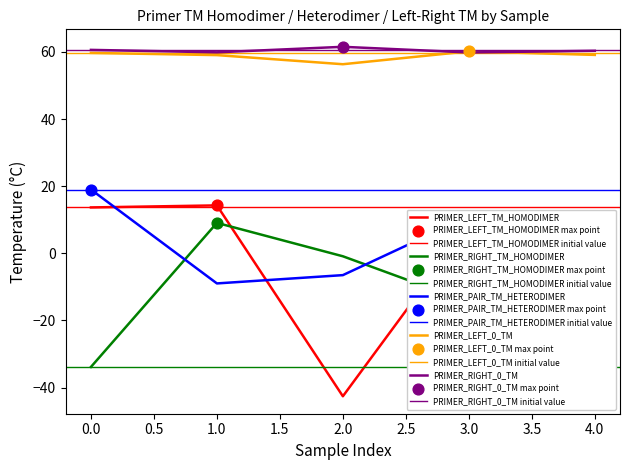

Which series has the largest Y range (max minus min)?

PRIMER_LEFT_TM_HOMODIMER